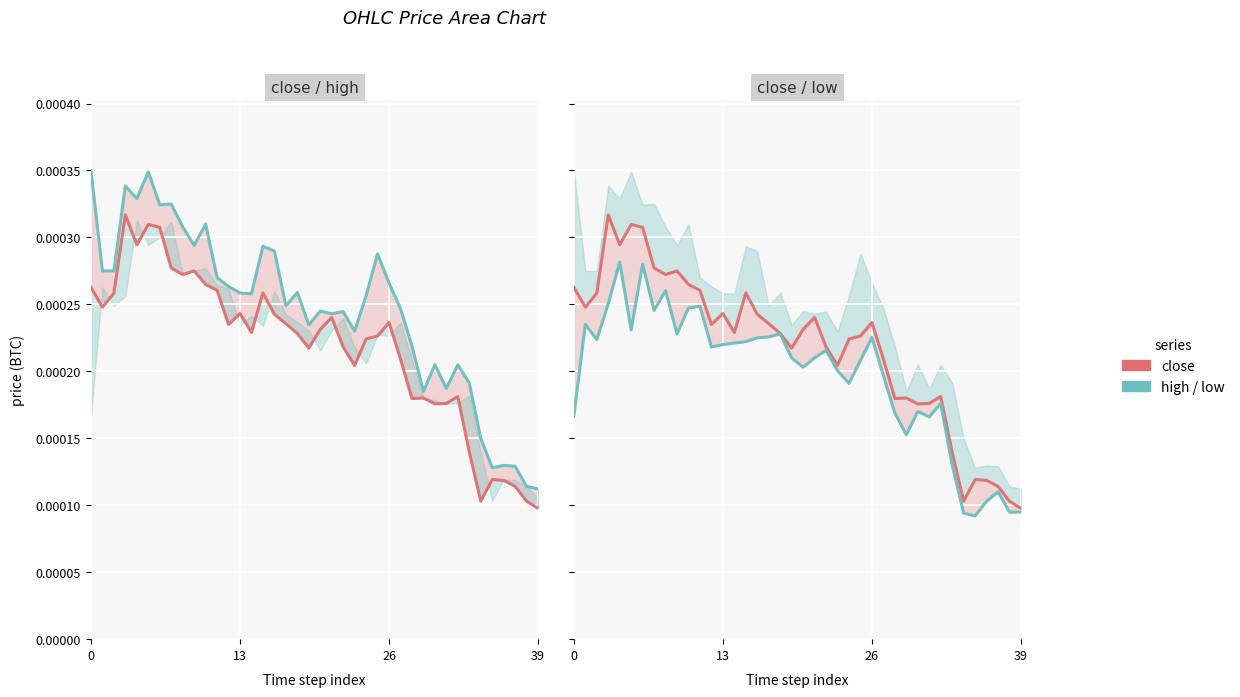

True or false: close and low cross at least once.

False